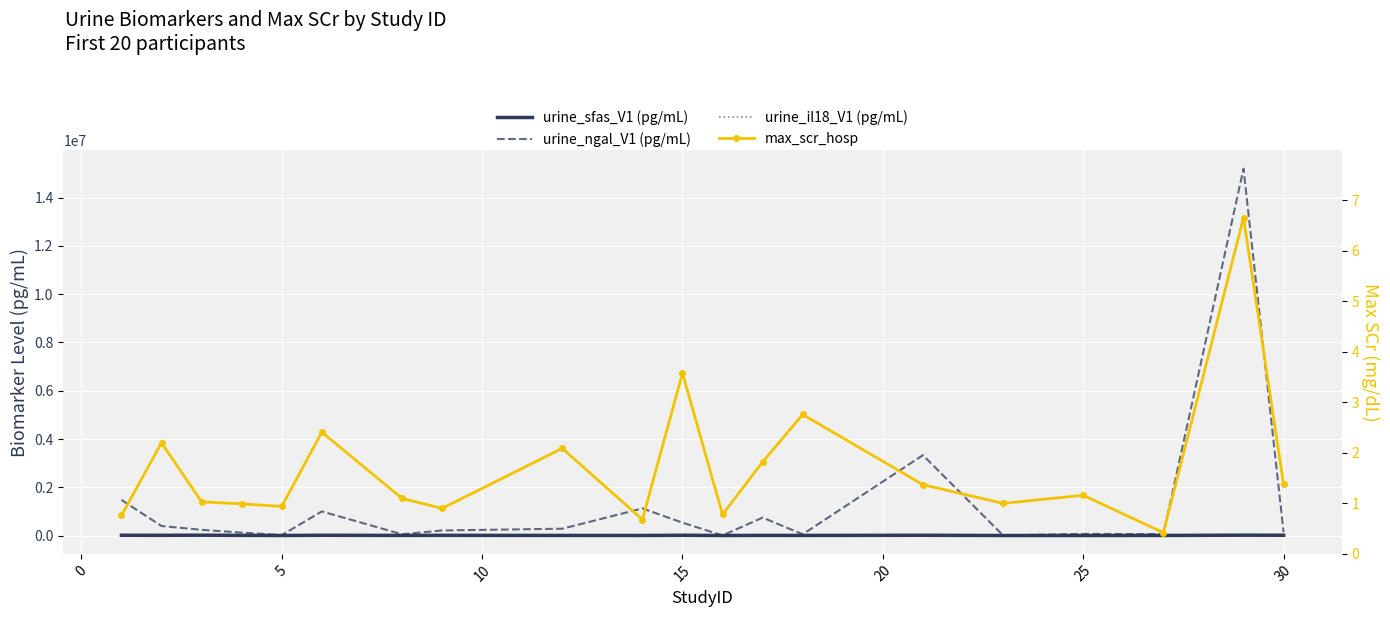

What value does the urine_ngal_V1 (pg/mL) series have at 30?

209123.3